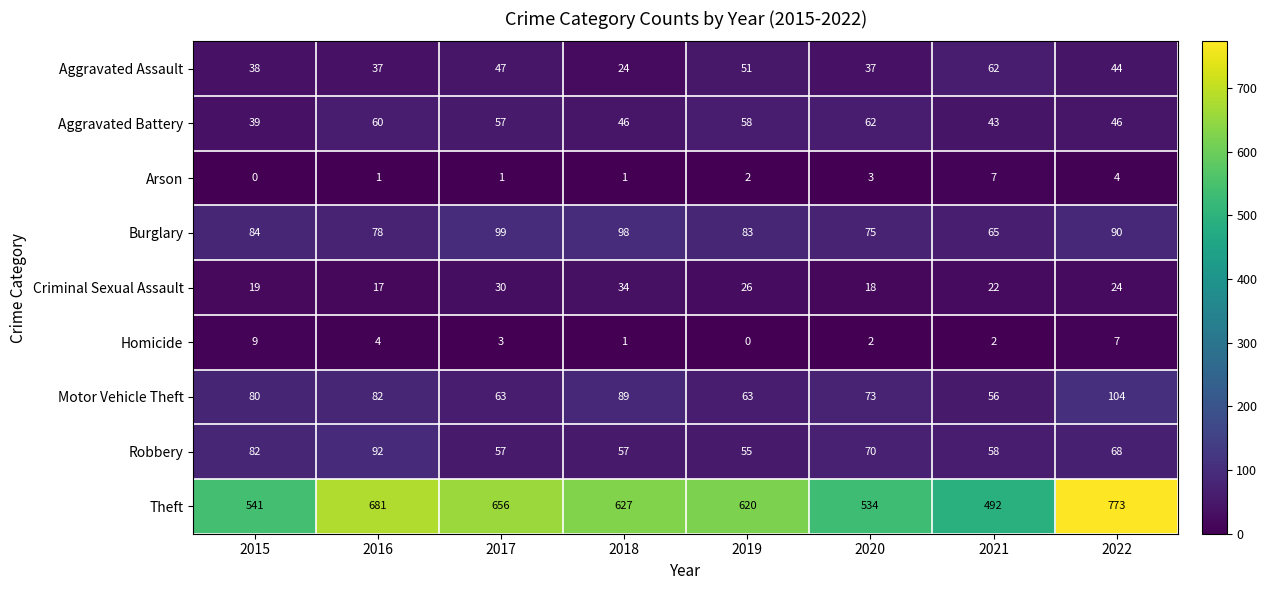

At 2015, list the series in order from largest to smallest.

Theft, Burglary, Robbery, Motor Vehicle Theft, Aggravated Battery, Aggravated Assault, Criminal Sexual Assault, Homicide, Arson